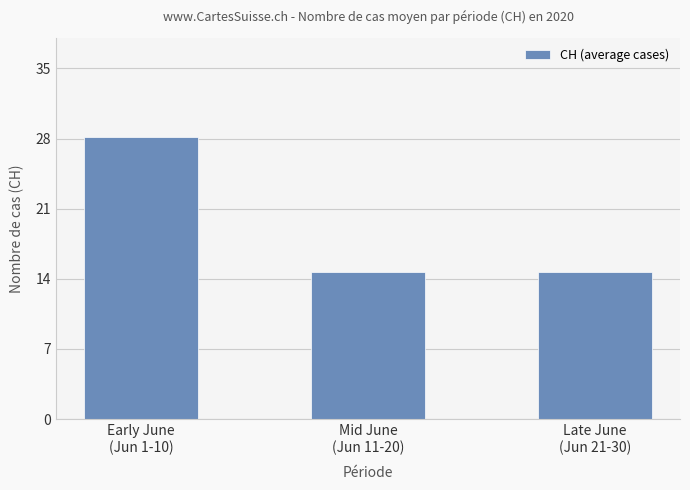

What is the value of the 3rd bar from the left?

14.7